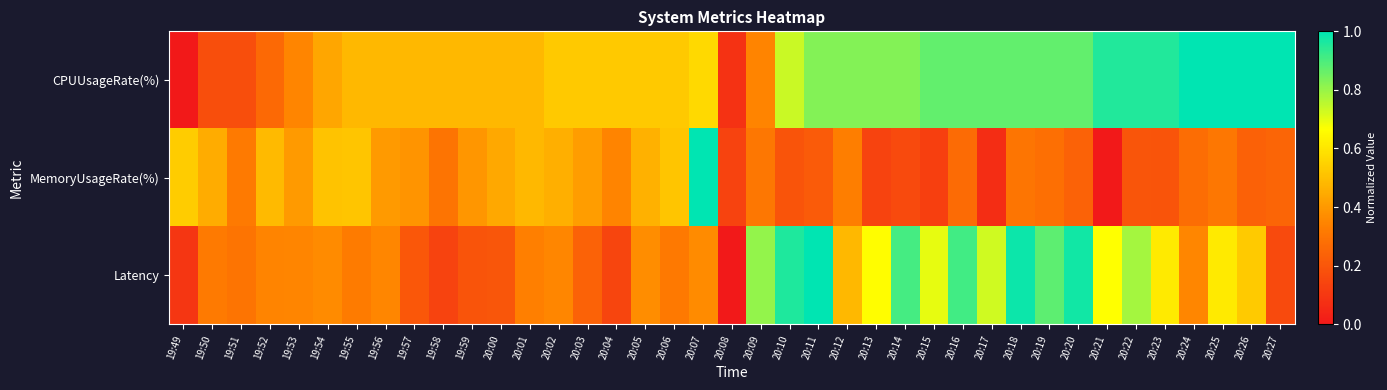

Rank the series at 20:06 from highest to lowest value.

CPUUsageRate(%), MemoryUsageRate(%), Latency